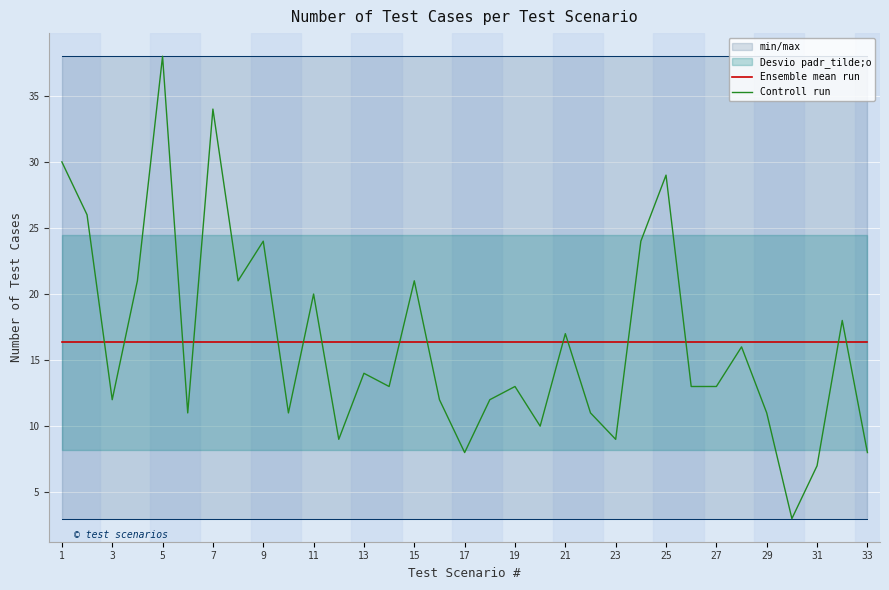

Which series has the largest total across all categories?

Ensemble mean run